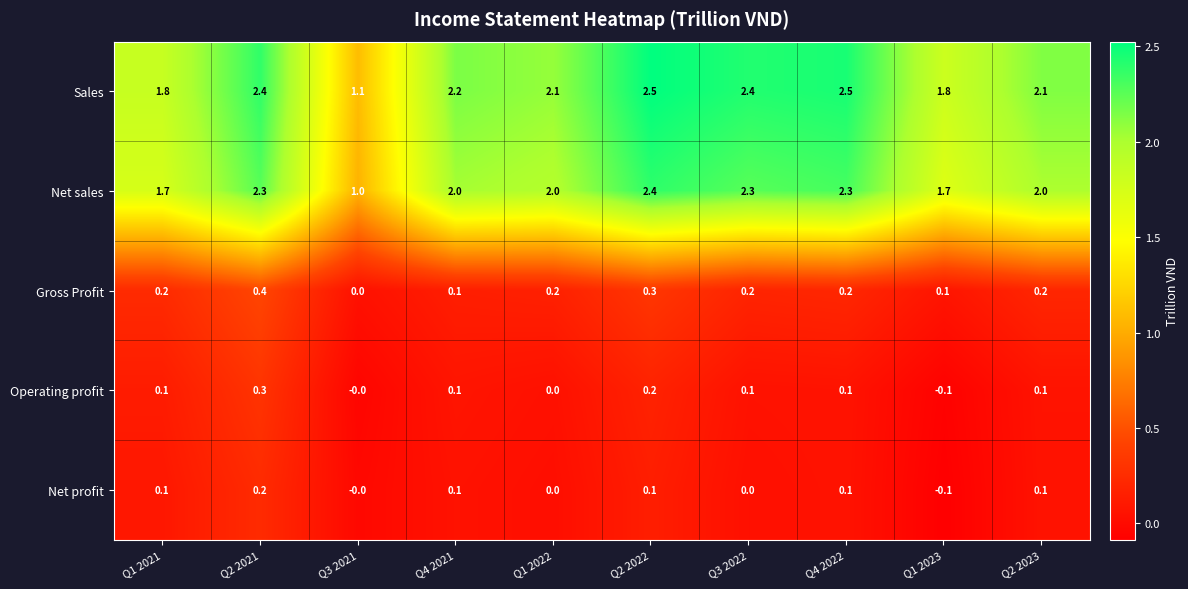

The Net sales series shows 2.3 at Q2 2021. True or false?

True